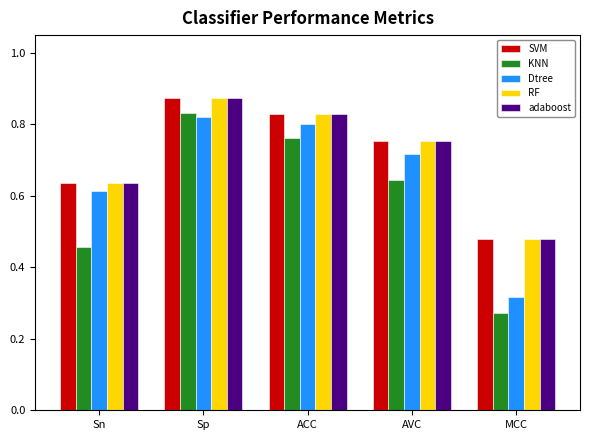

The value of adaboost at ACC is 0.8. True or false?

True